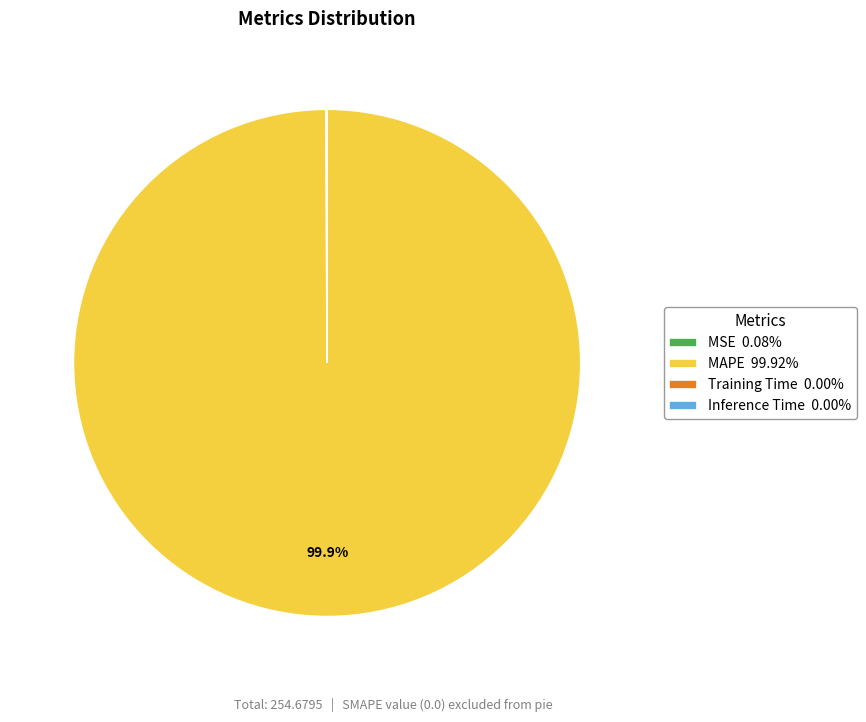

What is the largest slice in the pie chart?

MAPE